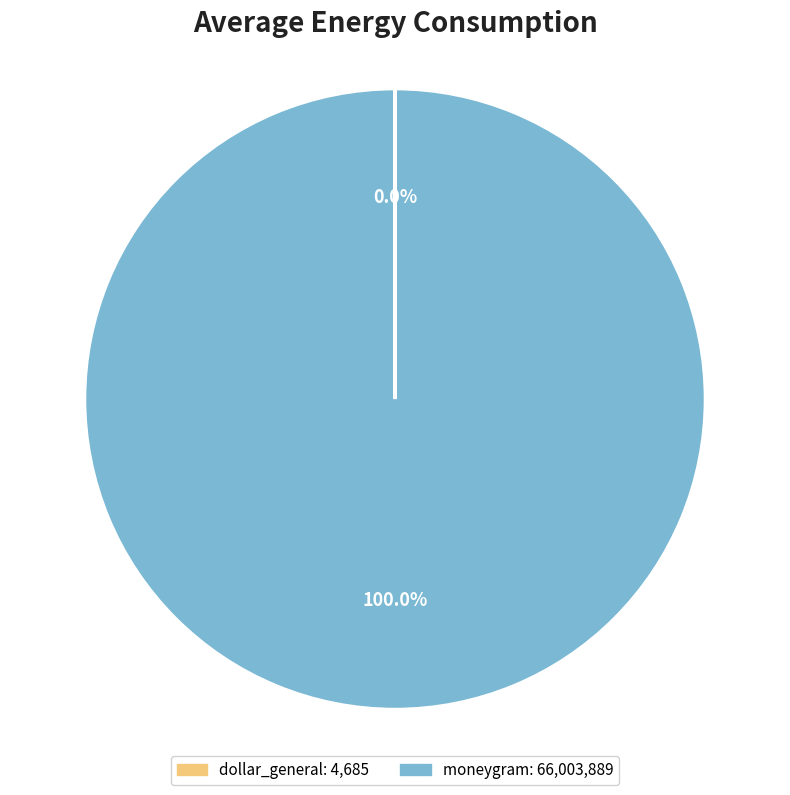

What is the largest slice in the pie chart?

moneygram